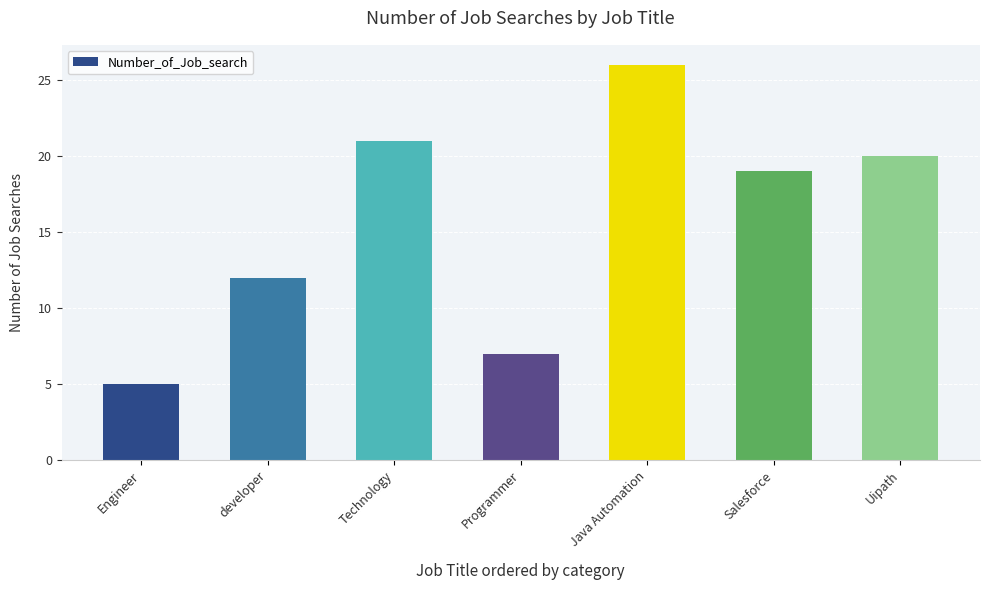

List the labels in order of value, largest first.

Java Automation, Technology, Uipath, Salesforce, developer, Programmer, Engineer